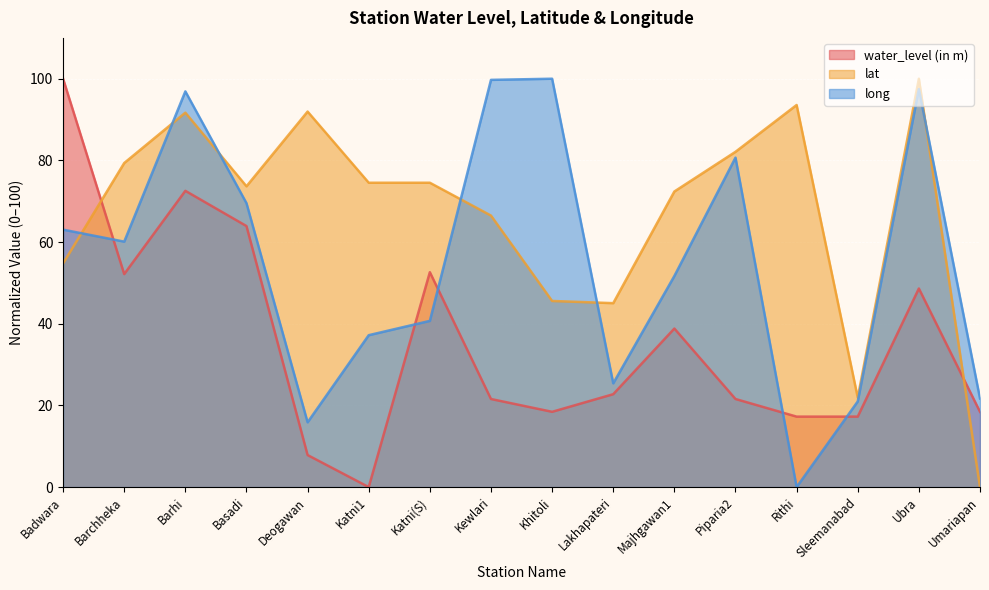

Rank the categories by water_level (in m) value from lowest to highest.

Katni1, Deogawan, Rithi, Sleemanabad, Khitoli, Umariapan, Kewlari, Piparia2, Lakhapateri, Majhgawan1, Ubra, Barchheka, Katni(S), Basadi, Barhi, Badwara